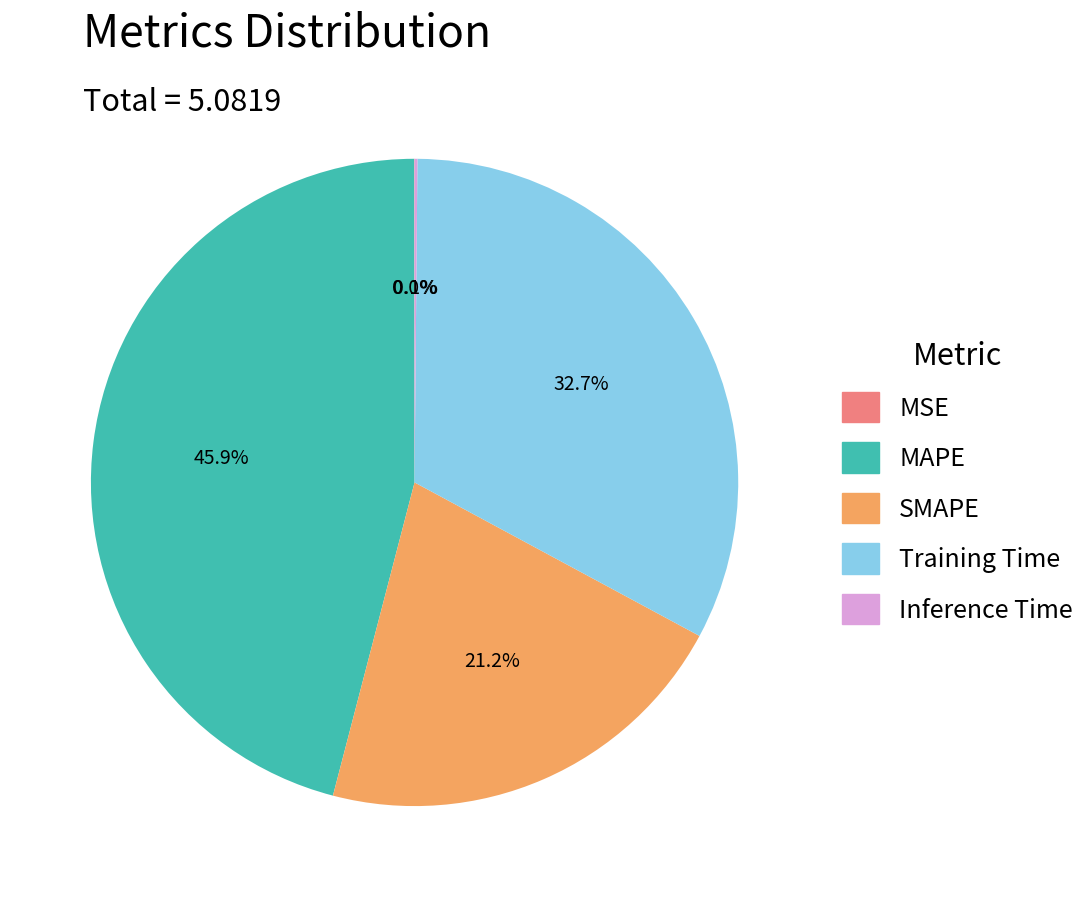

What is the ratio of the value at MAPE to the value at SMAPE?

2.2